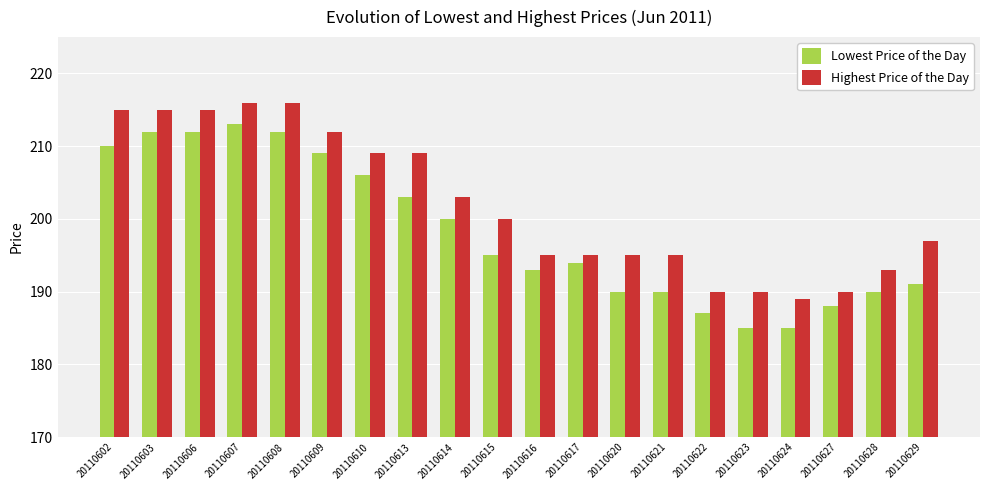

What is the sum of all Lowest Price of the Day values?

3965